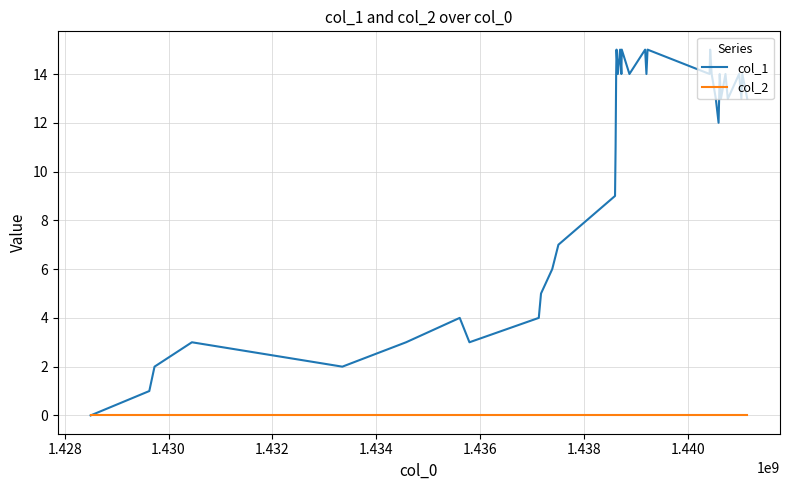

Which series has the largest range (max minus min)?

col_1